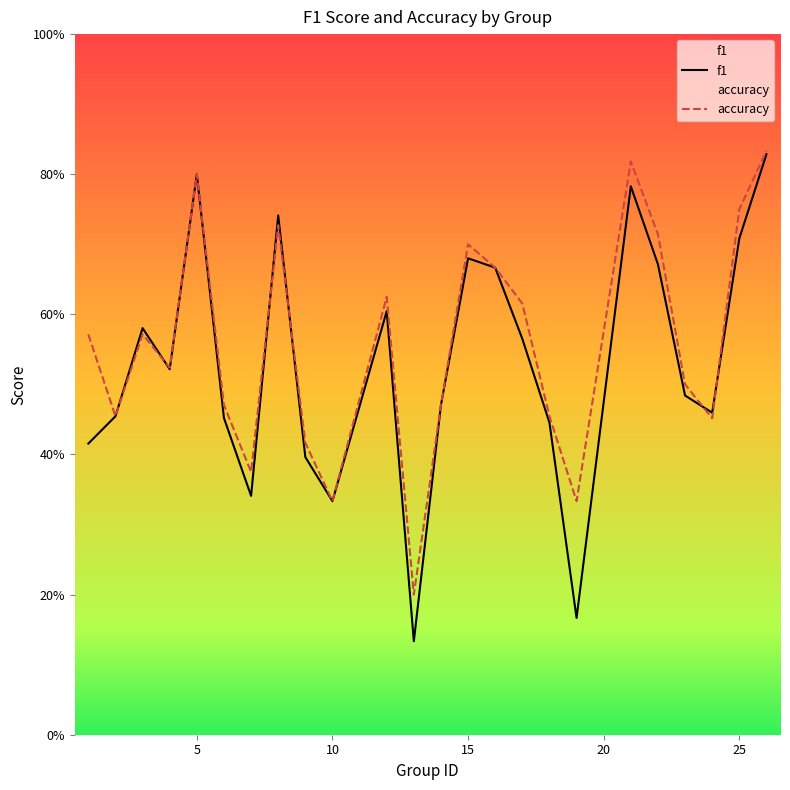

How many data points does each series have?

24